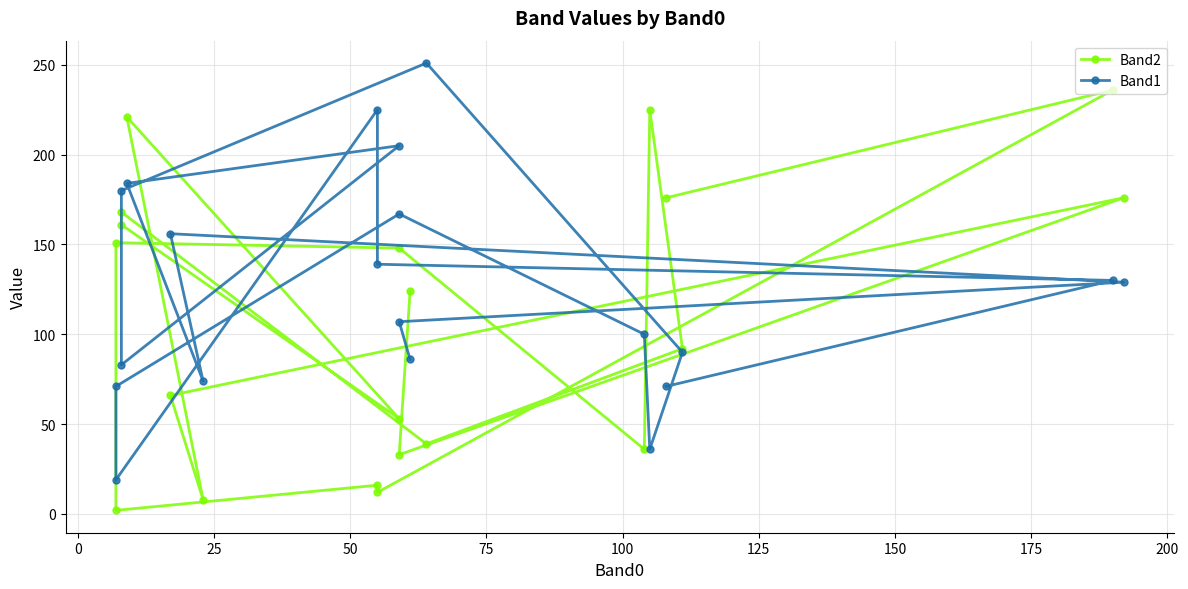

Reading left to right, extract all data points from this chart.

Band2: 124	33	176	66	8	221	53	161	168	39	92	225	36	148	151	2	16	12	236	176
Band1: 86	107	129	156	74	184	205	83	180	251	90	36	100	167	71	19	225	139	130	71